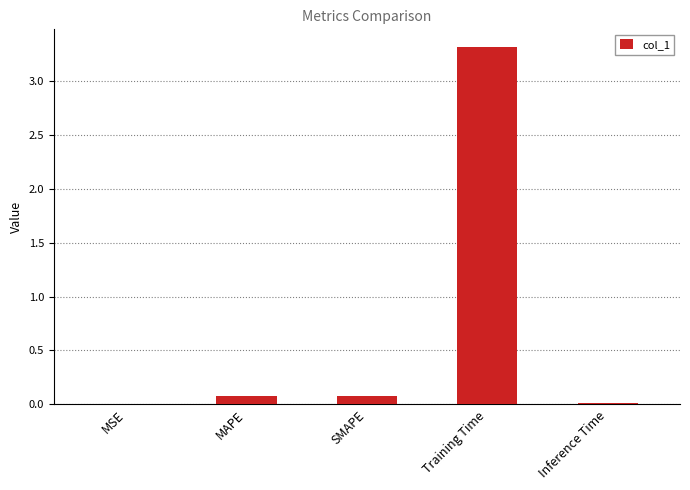

True or false: the data shows 0.1 at SMAPE.

True